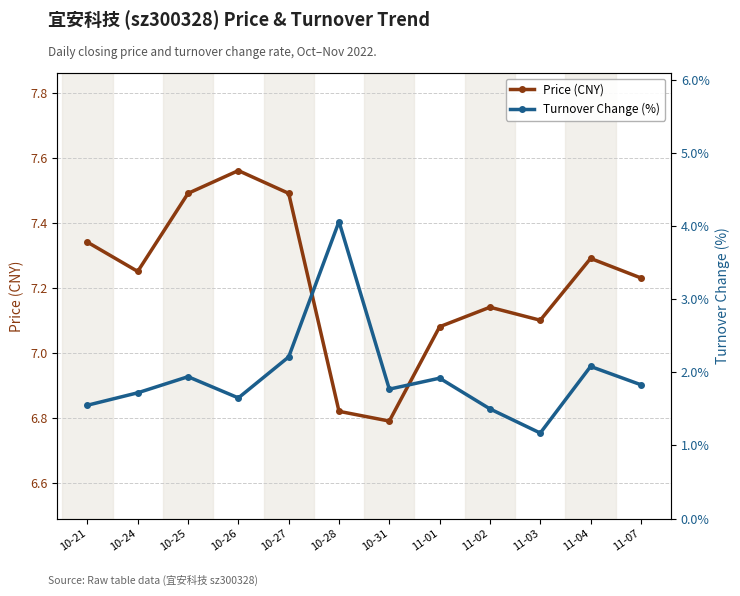

Is this an area chart (filled region under the line)?

No